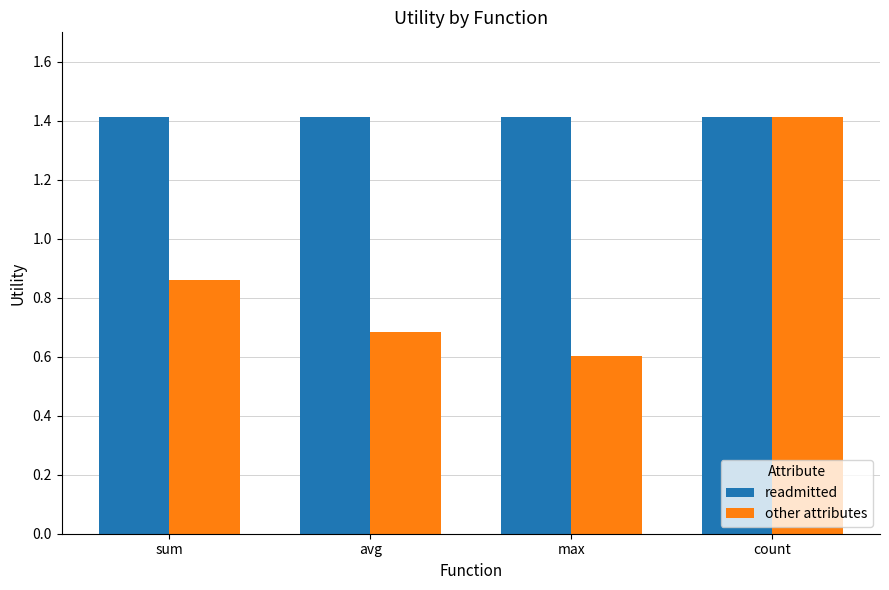

The value of other attributes at count is 0.5. True or false?

False